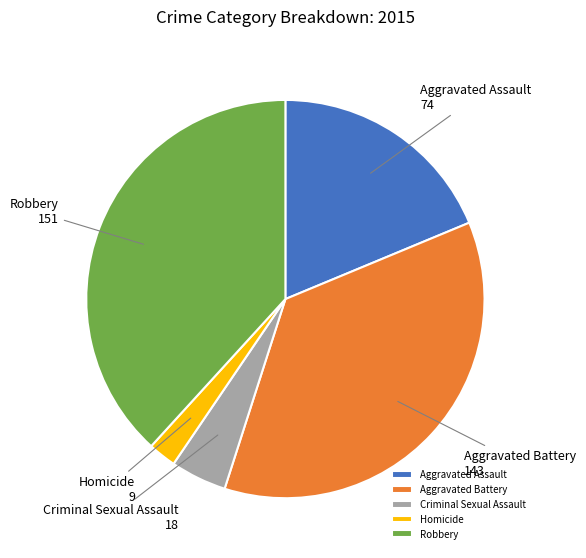

Which has a higher value, Aggravated Assault or Aggravated Battery?

Aggravated Battery